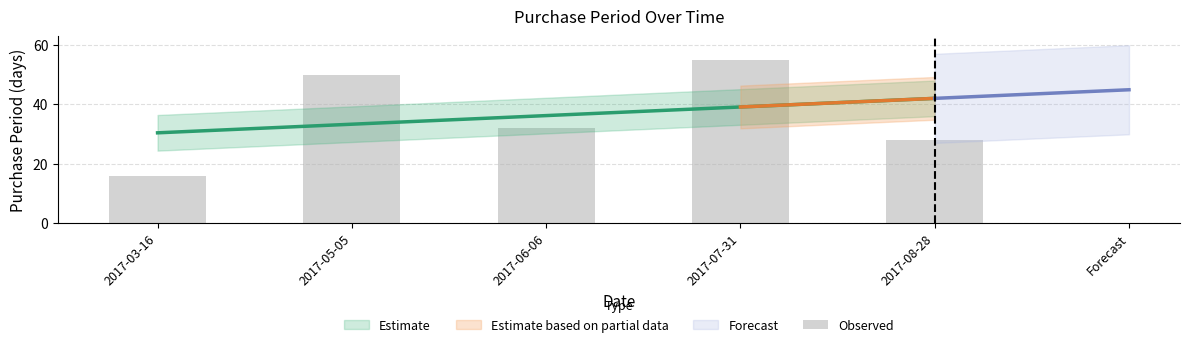

Rank the categories by value from lowest to highest.

2017-03-16, 2017-08-28, 2017-06-06, 2017-05-05, 2017-07-31